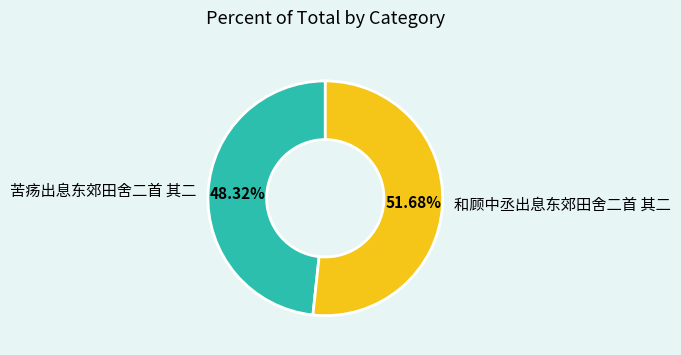

The 和顾中丞出息东郊田舍二首 其二 slice represents 61% of the pie. True or false?

False